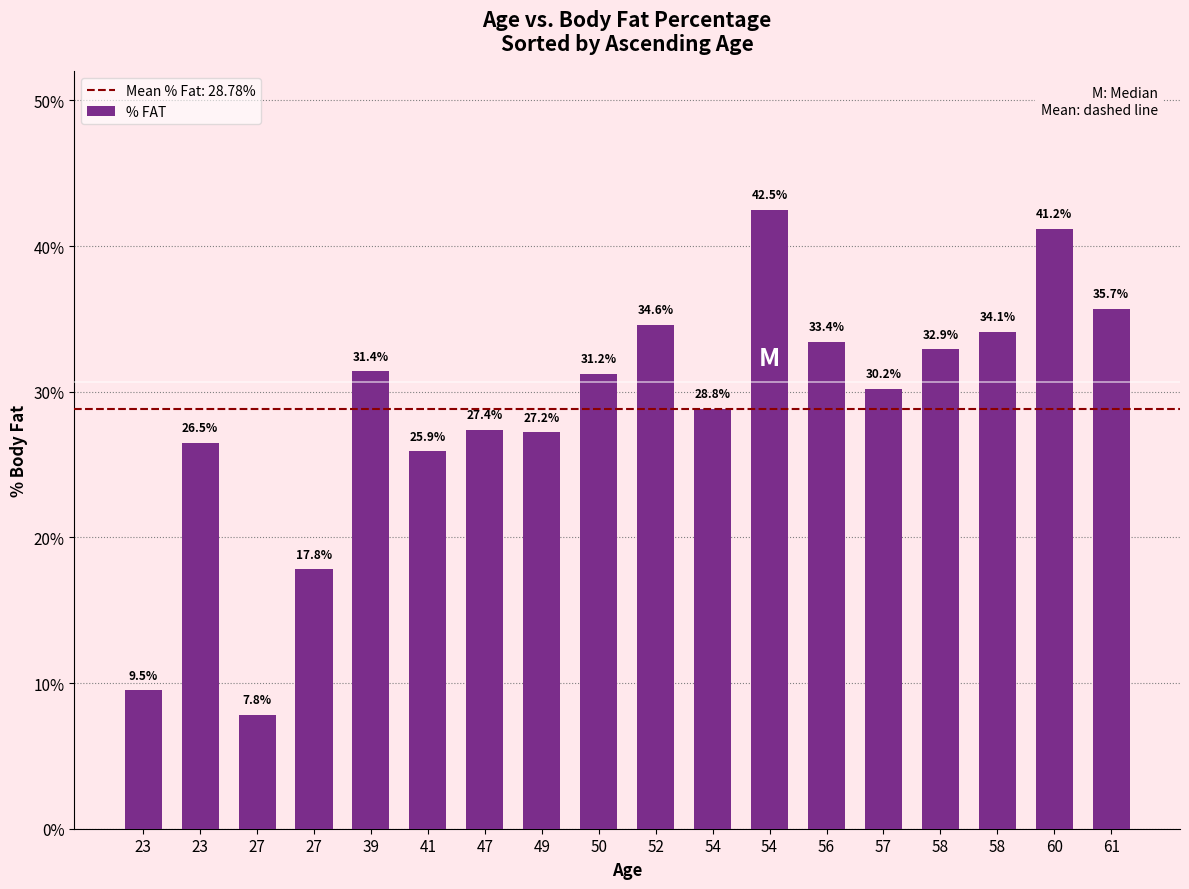

What is the change in value from 57 to 58?

+3.9